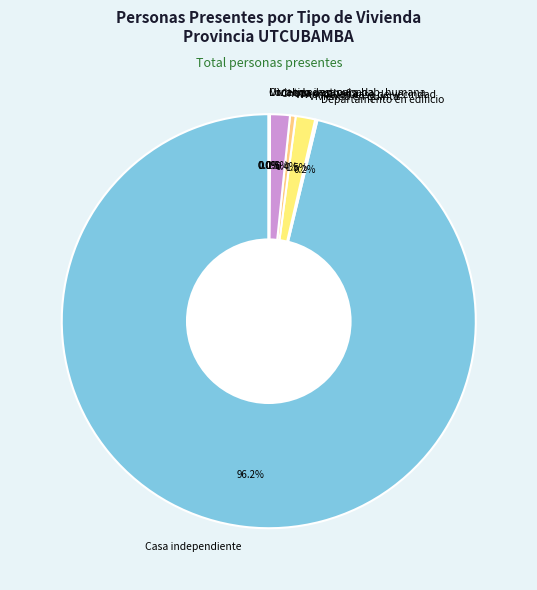

Which slice is the largest?

Casa independiente